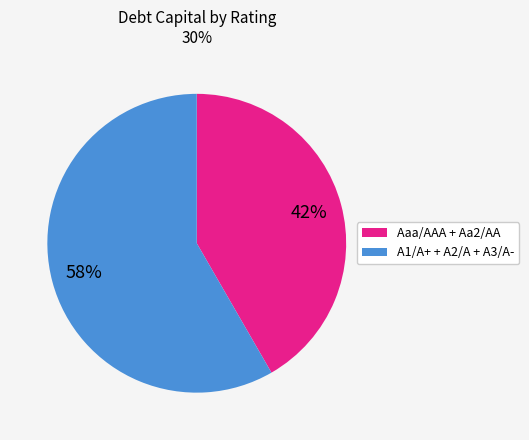

Count the number of slices in the pie.

2